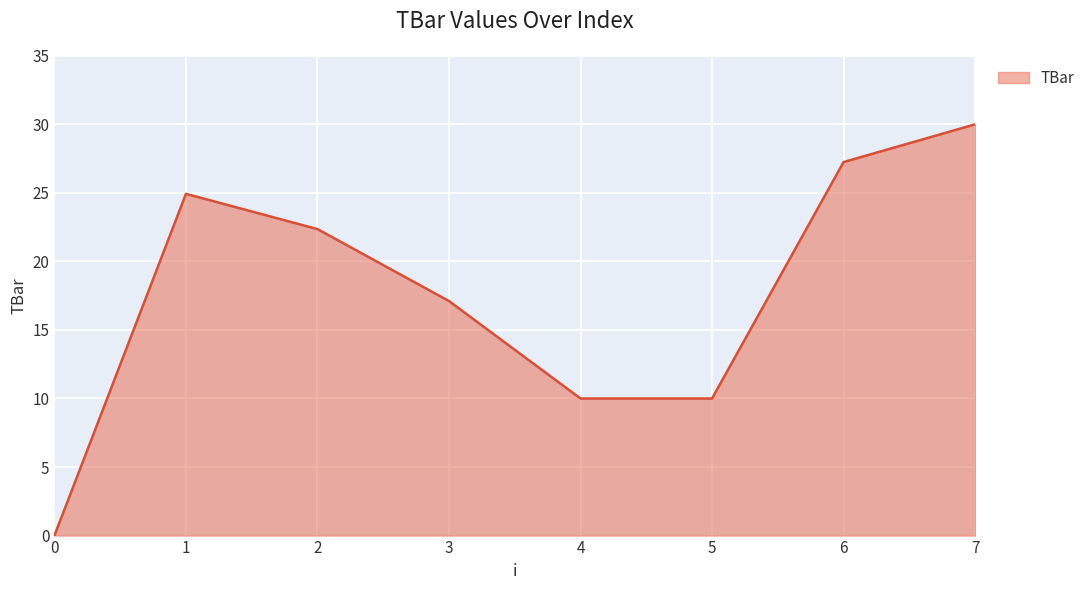

Where is the data nearest to the value 15?

3